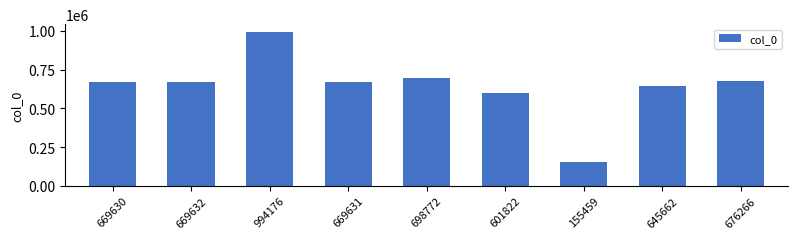

At which label is the value closest to 574817?

601822